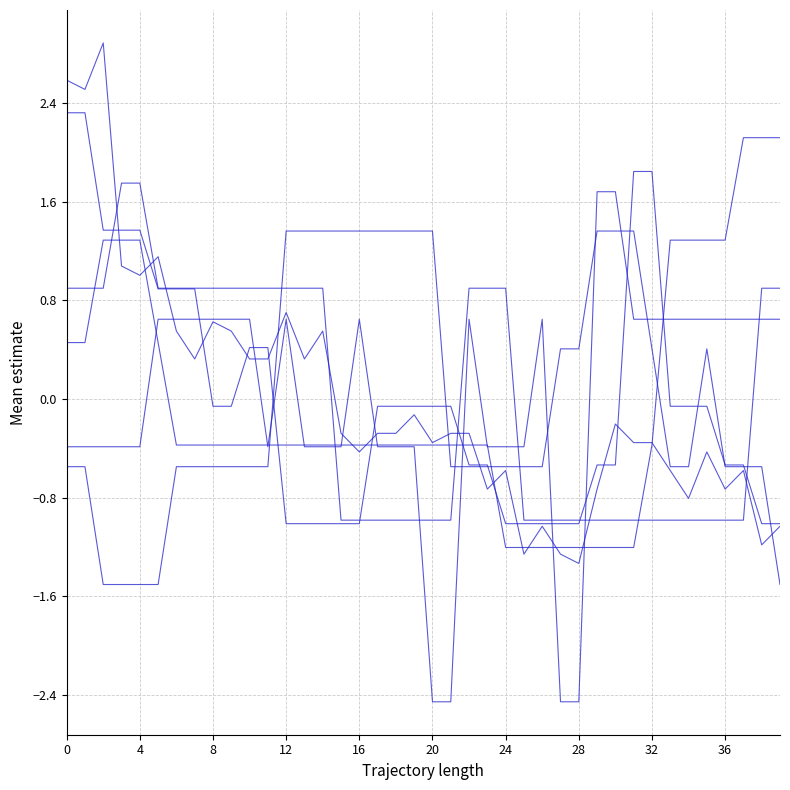

Is this an area chart (filled region under the line)?

No